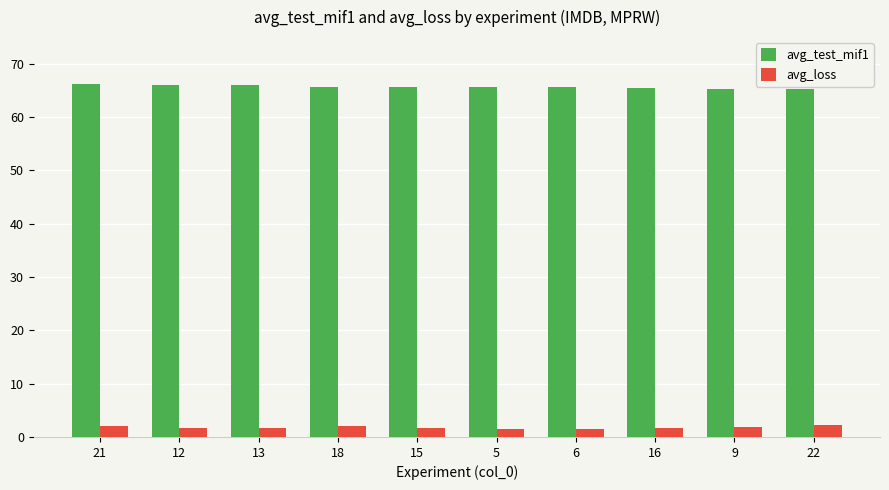

What is the label of the 4th bar from the left?

18